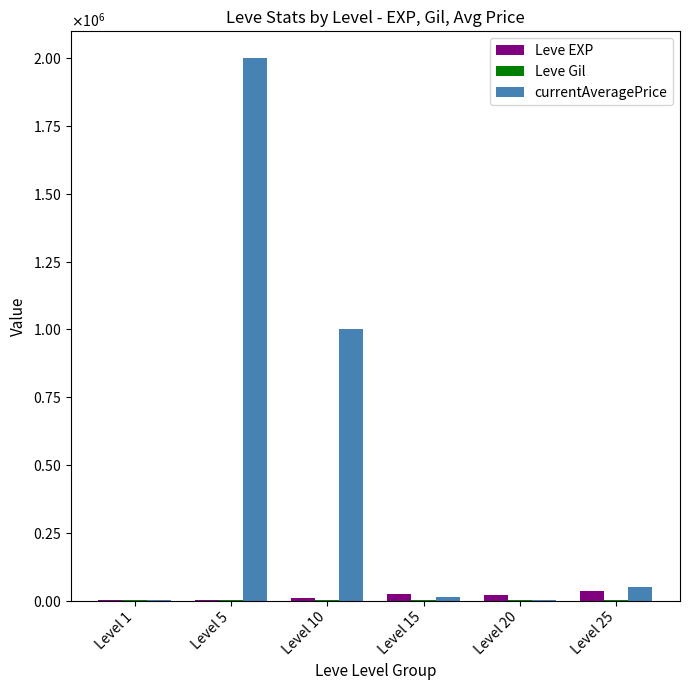

Are the bars horizontal?

No